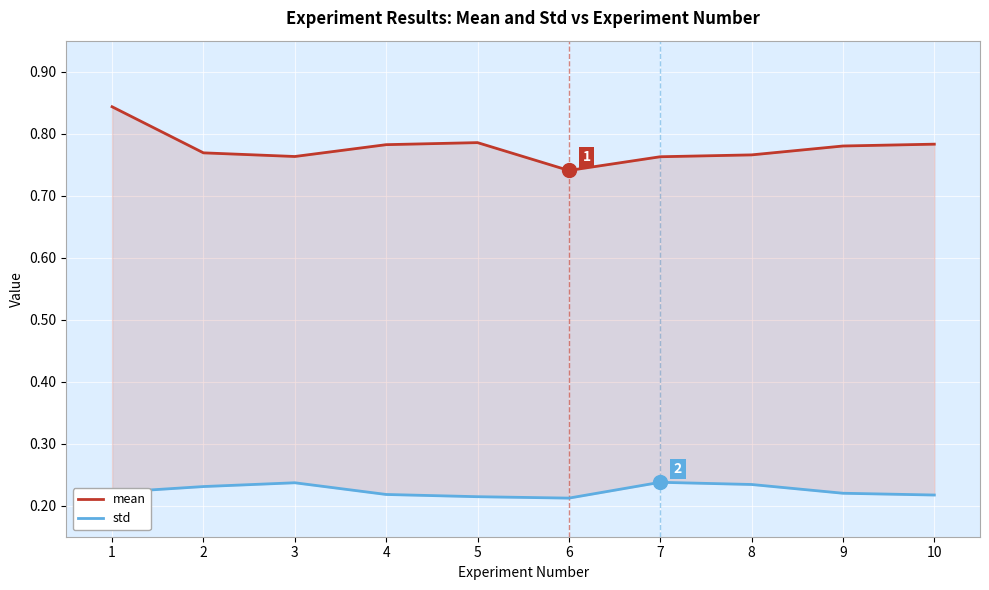

List the series in order of their peak value, lowest first.

std, mean